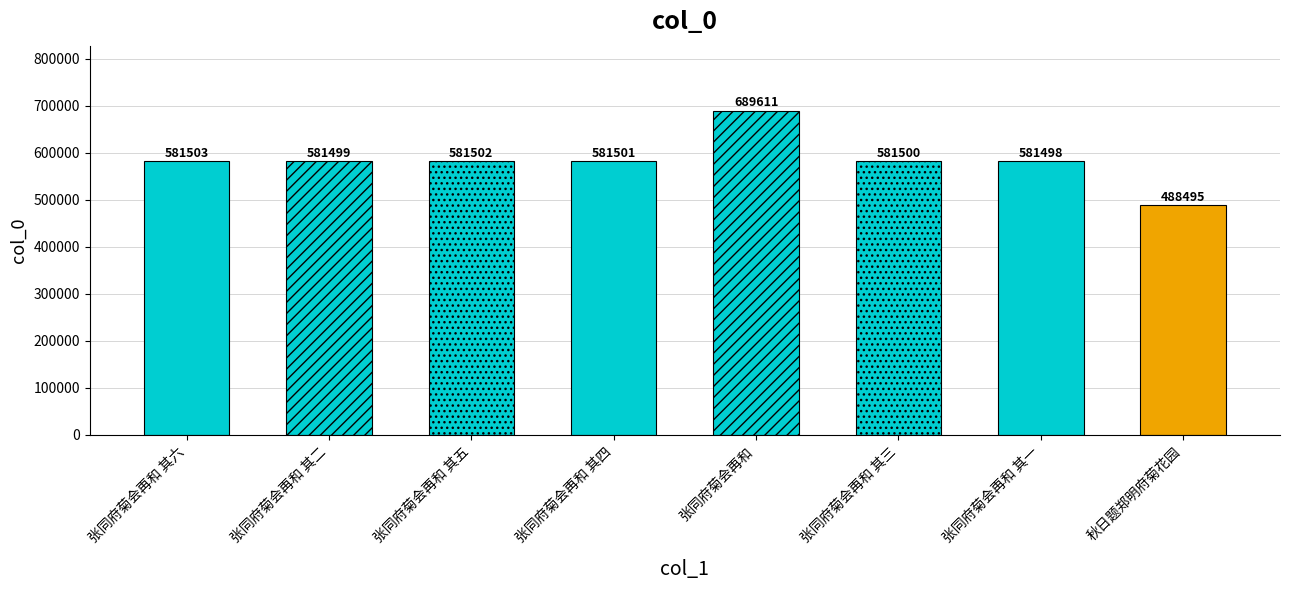

What is the label of the 7th bar from the right?

张同府菊会再和 其二